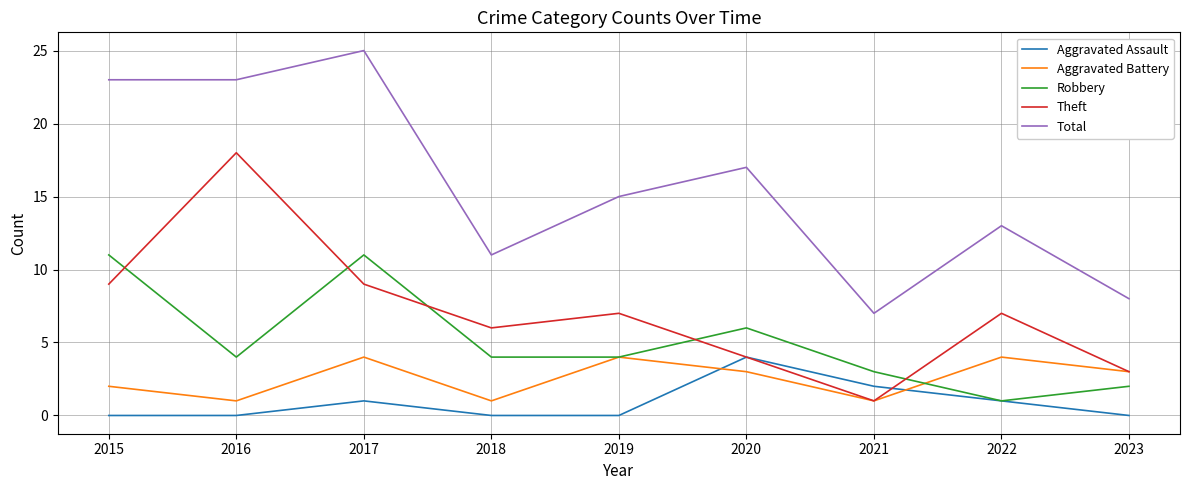

At which category is the sum across all series the highest?

2017